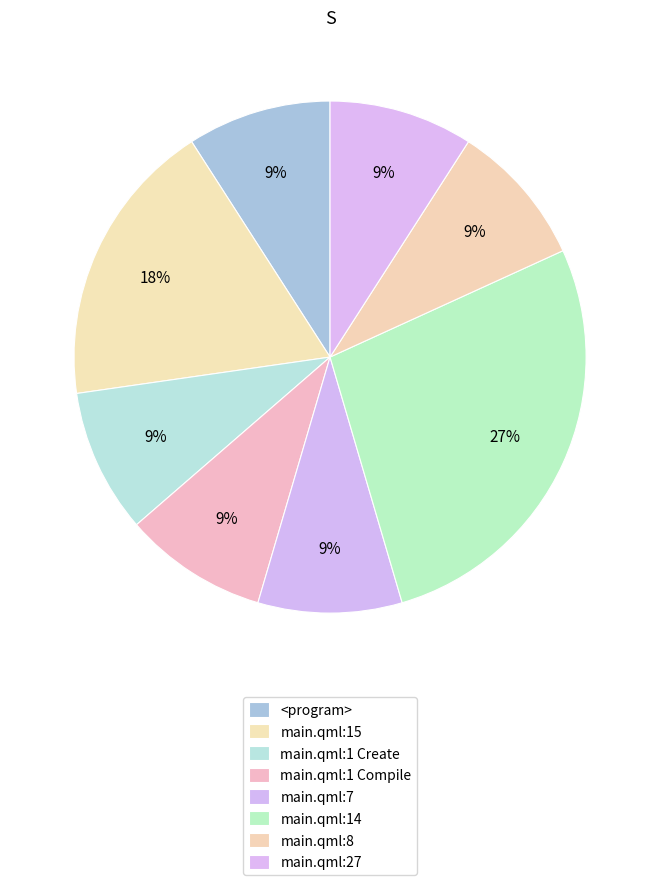

Does main.qml:14 represent more than half of the total?

No